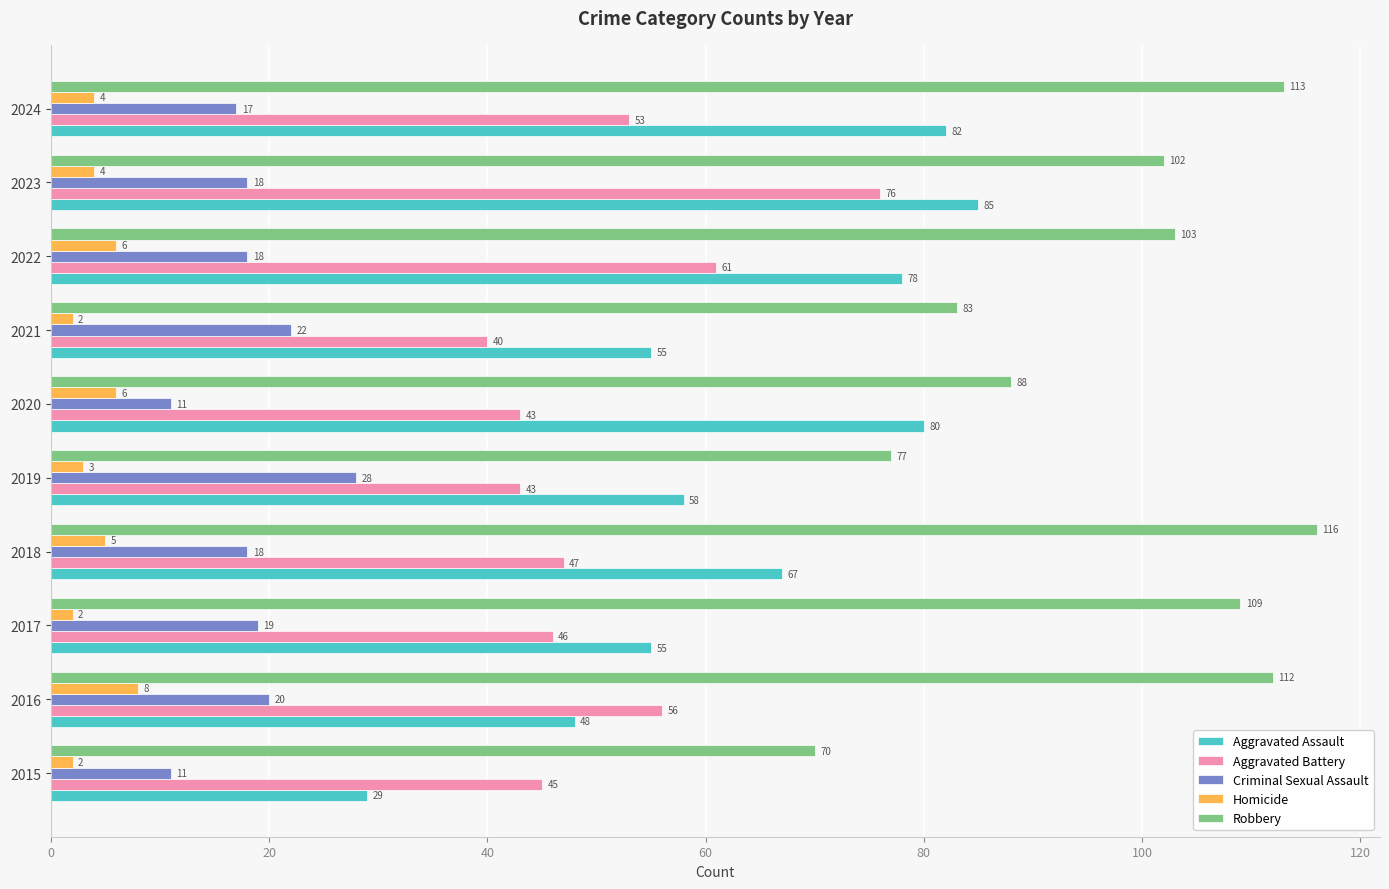

True or false: Criminal Sexual Assault has a value of 28 at 2019.

True